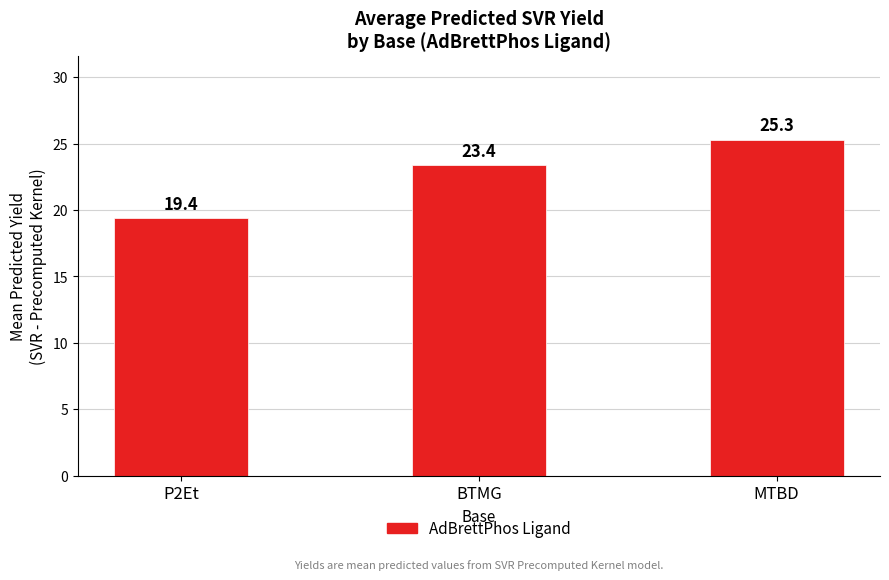

What is the label of the 1st bar from the right?

MTBD